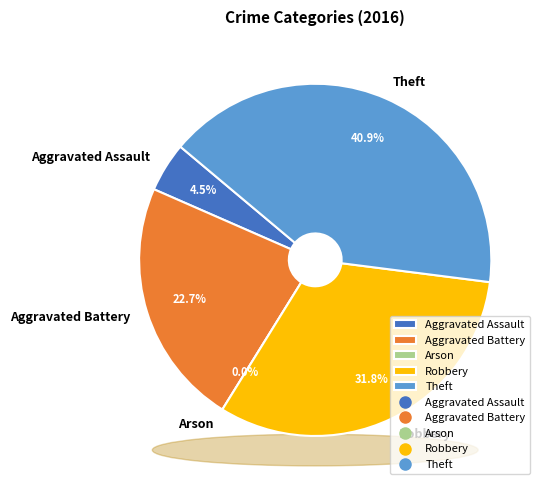

What is the largest slice in the pie chart?

Theft